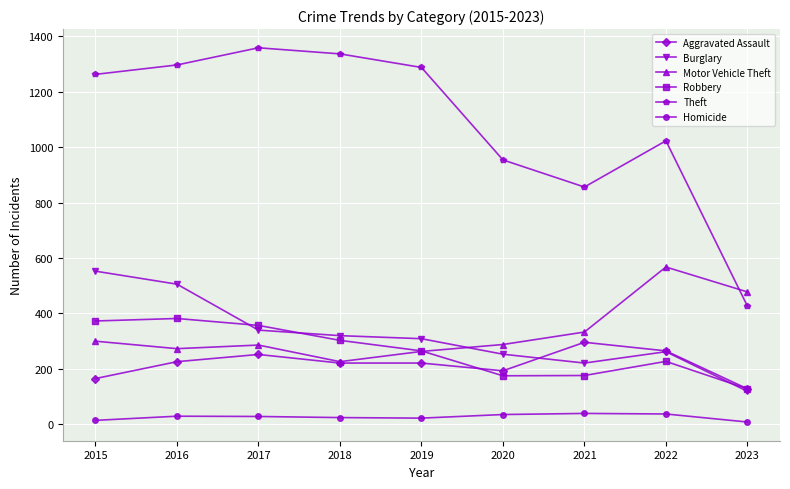

In Motor Vehicle Theft, how many points are lower than both neighbors (excluding endpoints)?

2